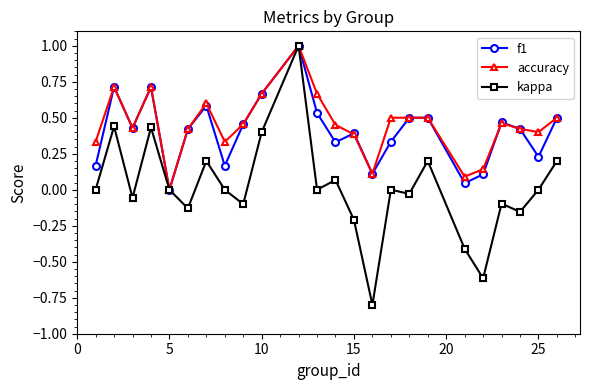

How many series are shown in this chart?

3